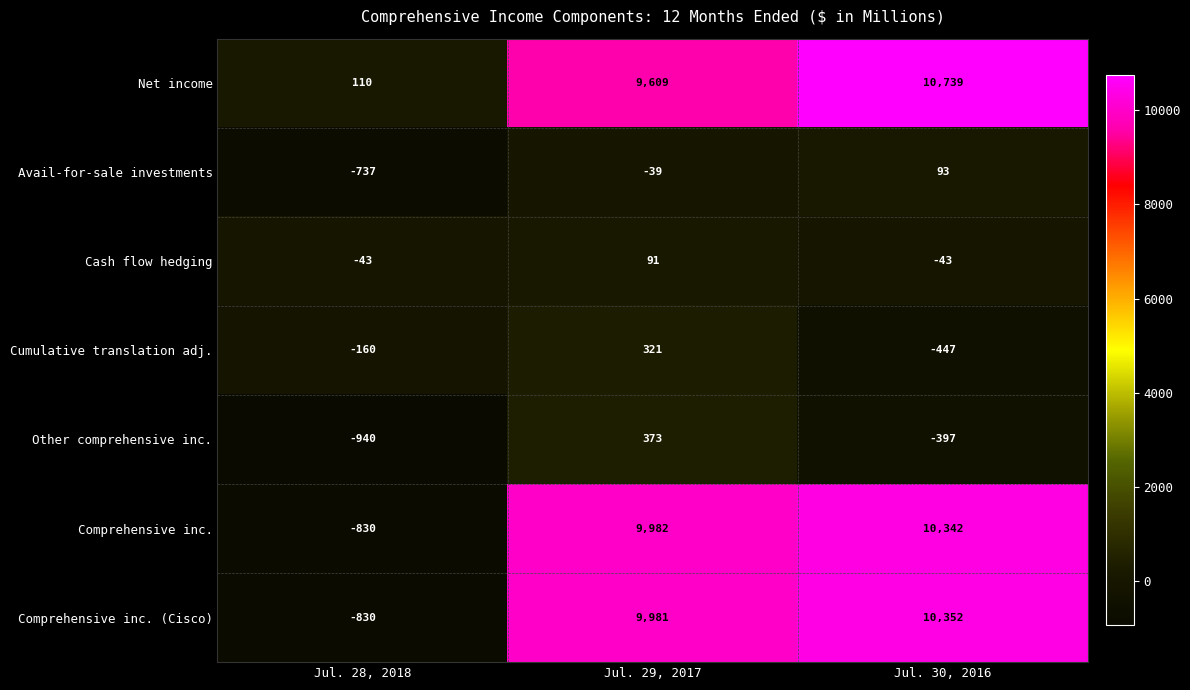

Which series has the widest spread of values?

Comprehensive inc. (Cisco)